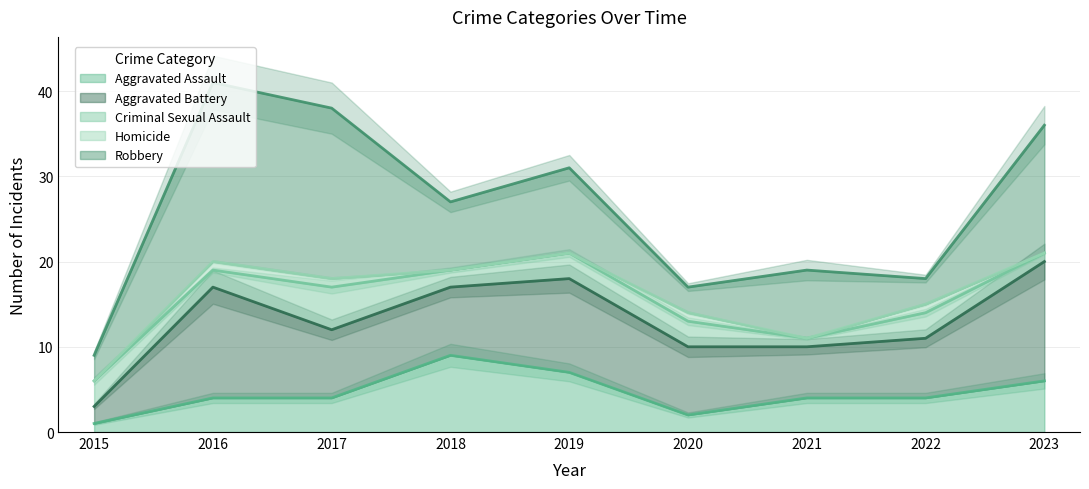

The value of Aggravated Assault at 2017 is 4. True or false?

True